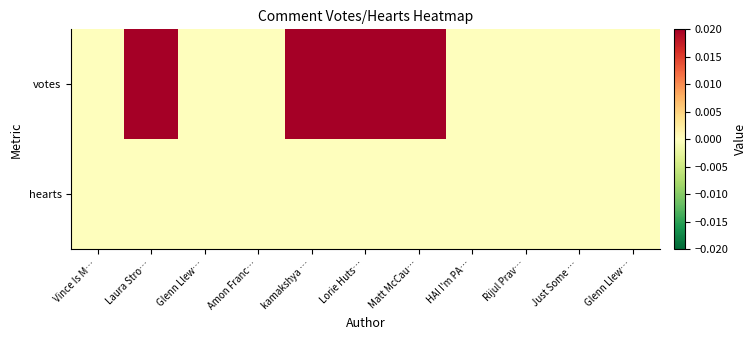

At Laura Stro…, list the series in order from smallest to largest.

hearts, votes